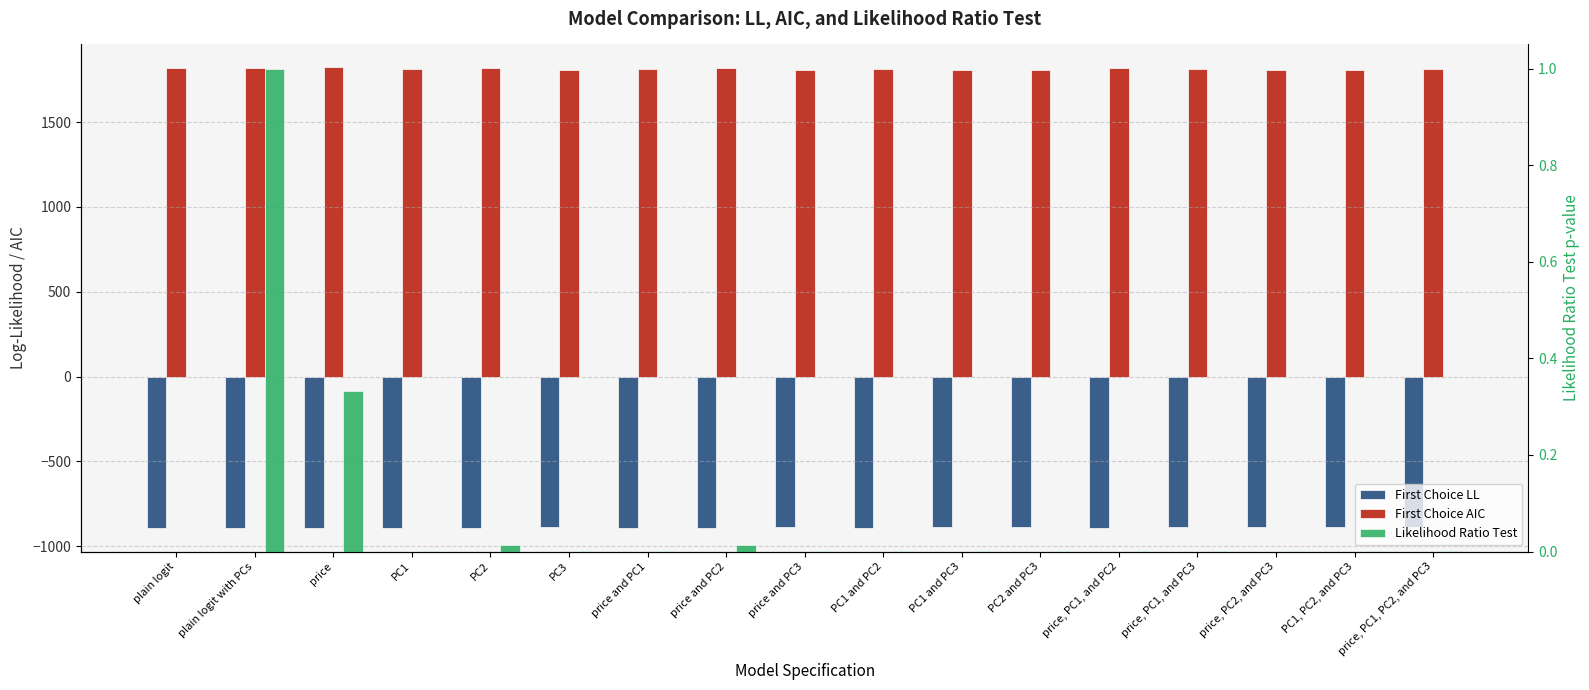

Count the number of categories in the chart.

17